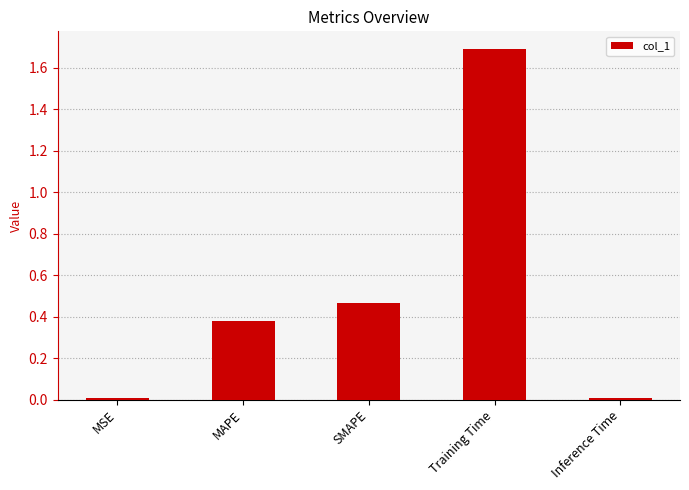

What is the difference between the values at SMAPE and Training Time?

1.2